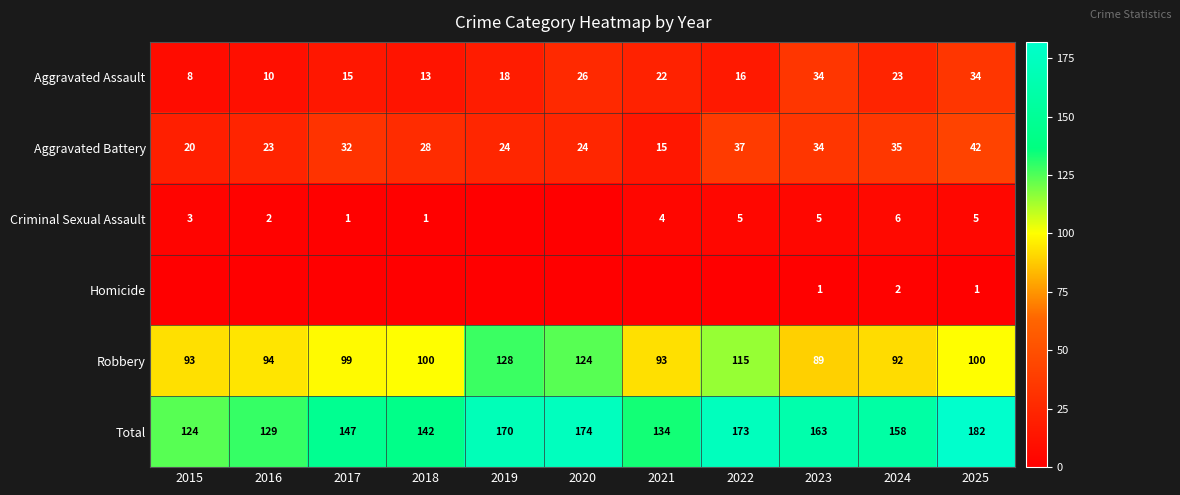

At which category is the sum across all series the highest?

2025